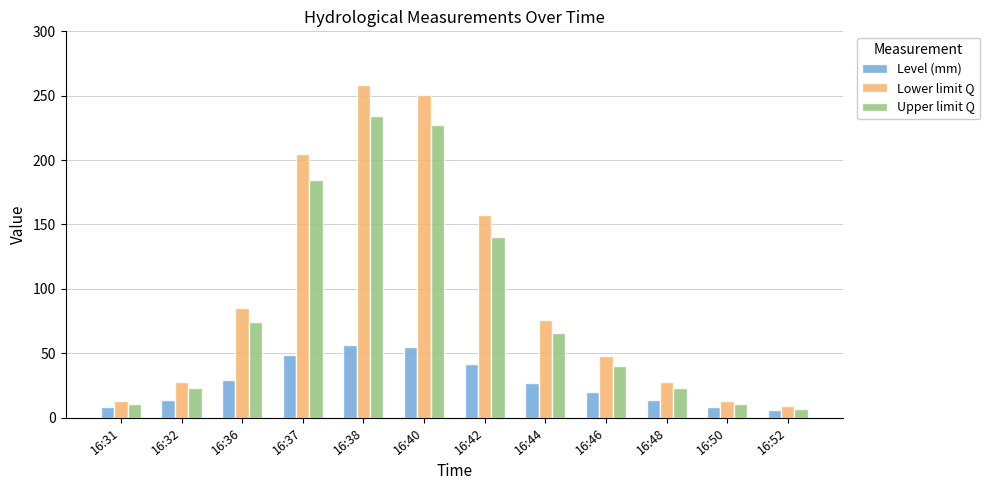

What is the difference between the maximum and second lowest values in the Lower limit Q series?

245.6